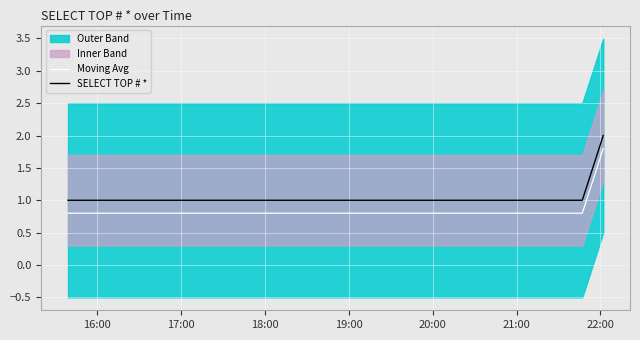

True or false: Moving Avg and SELECT TOP # * intersect in this chart.

False